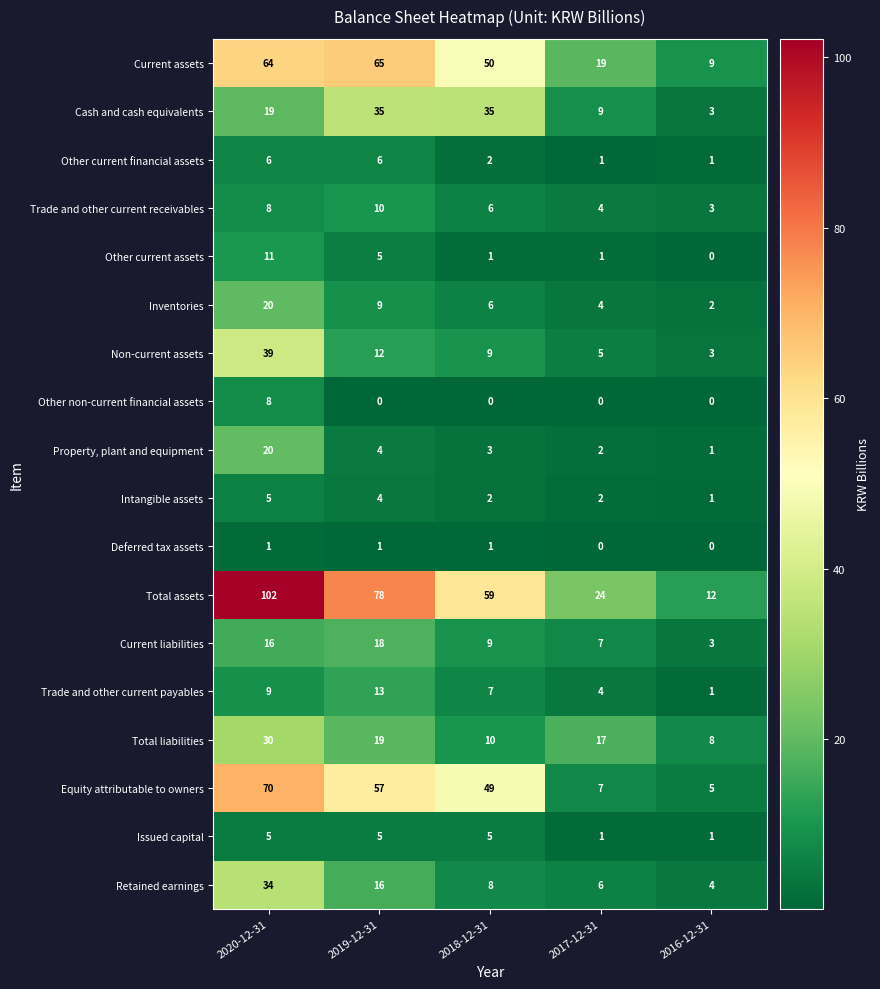

What is the spread (max minus min) of values at 2019-12-31?

78